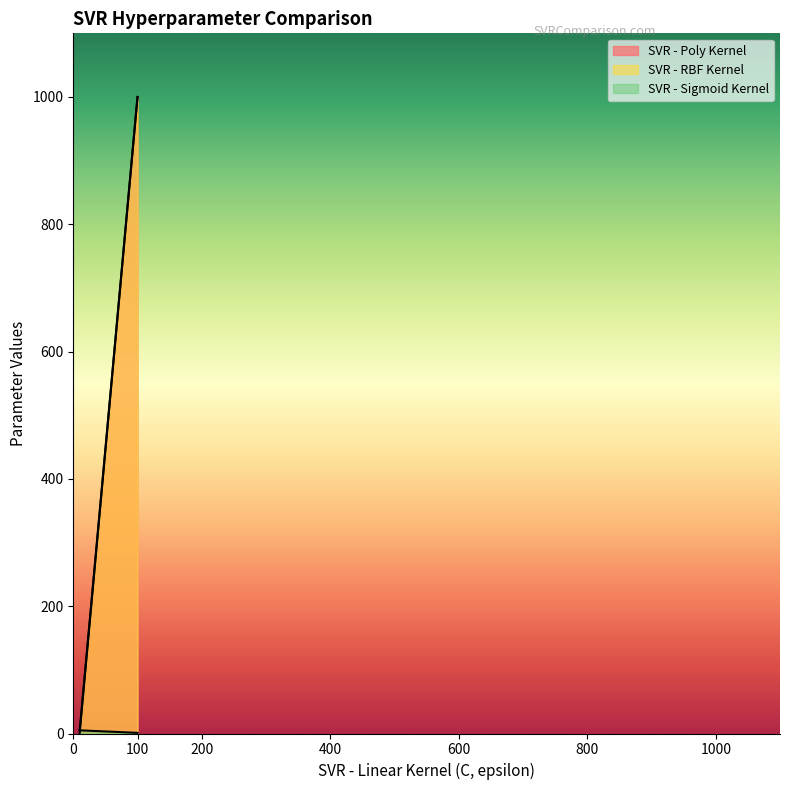

What is the lowest value of the SVR - Poly Kernel series?

5